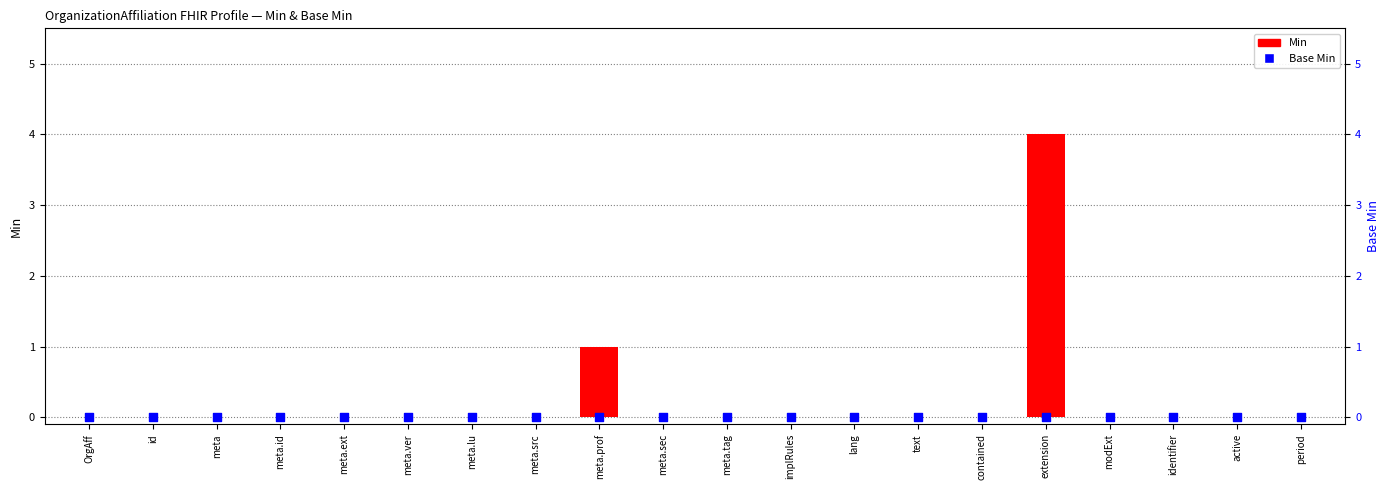

At how many categories does at least one series exceed 3?

1